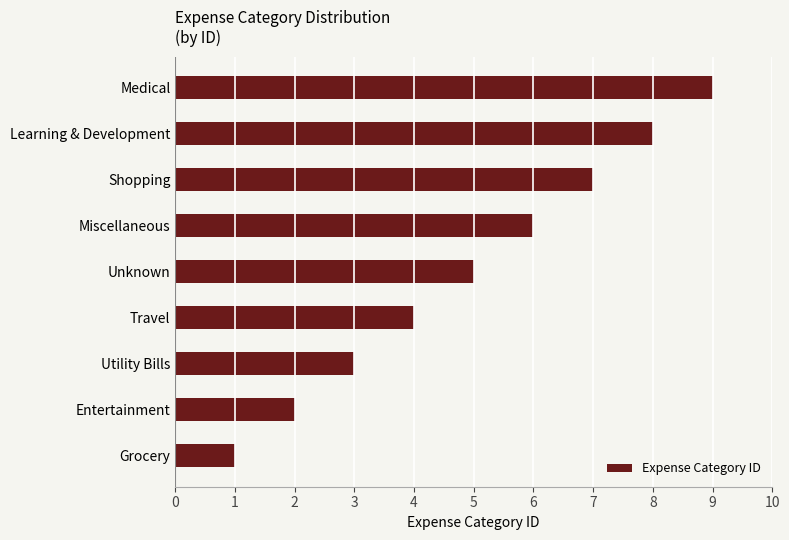

Is it true that the value at Medical is 6?

False